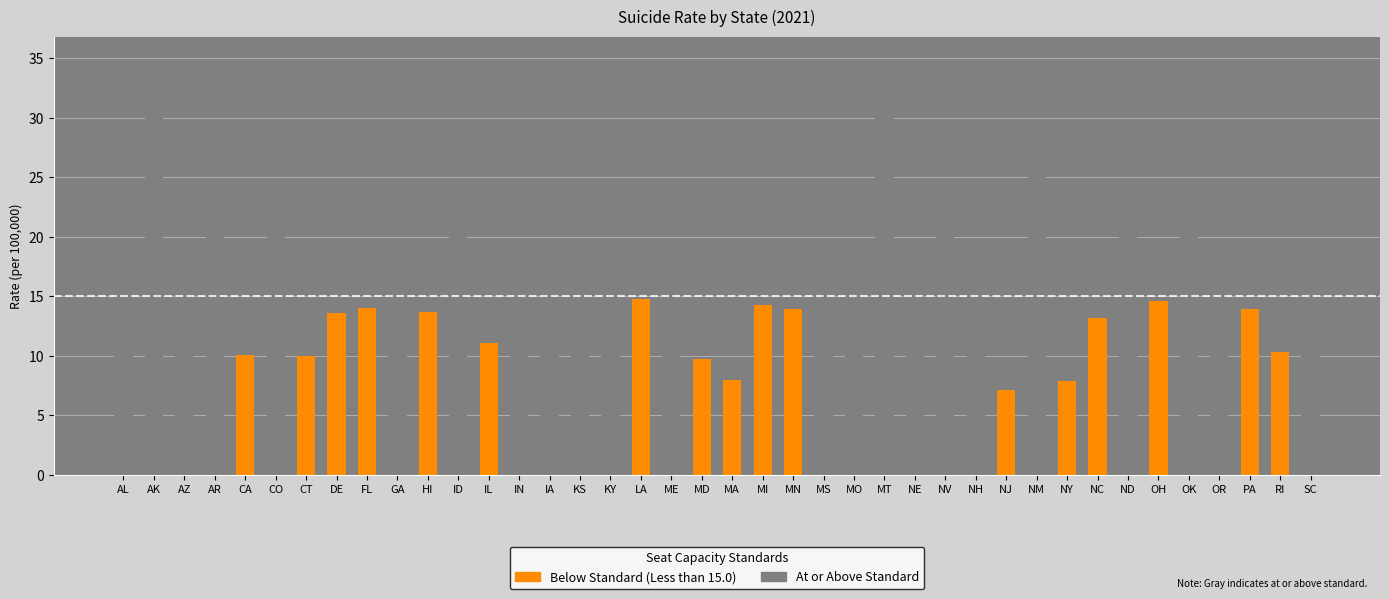

What is the value of the 39th bar from the left?

10.3